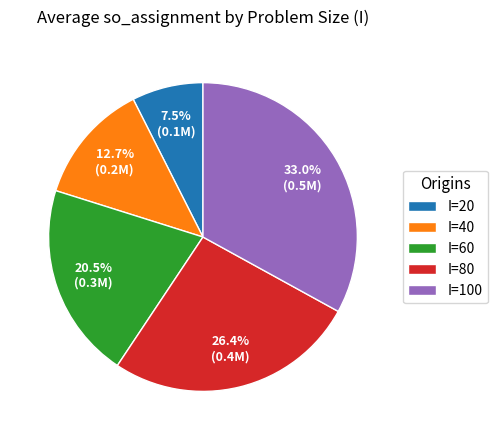

Which category has the biggest portion of the pie?

I=100